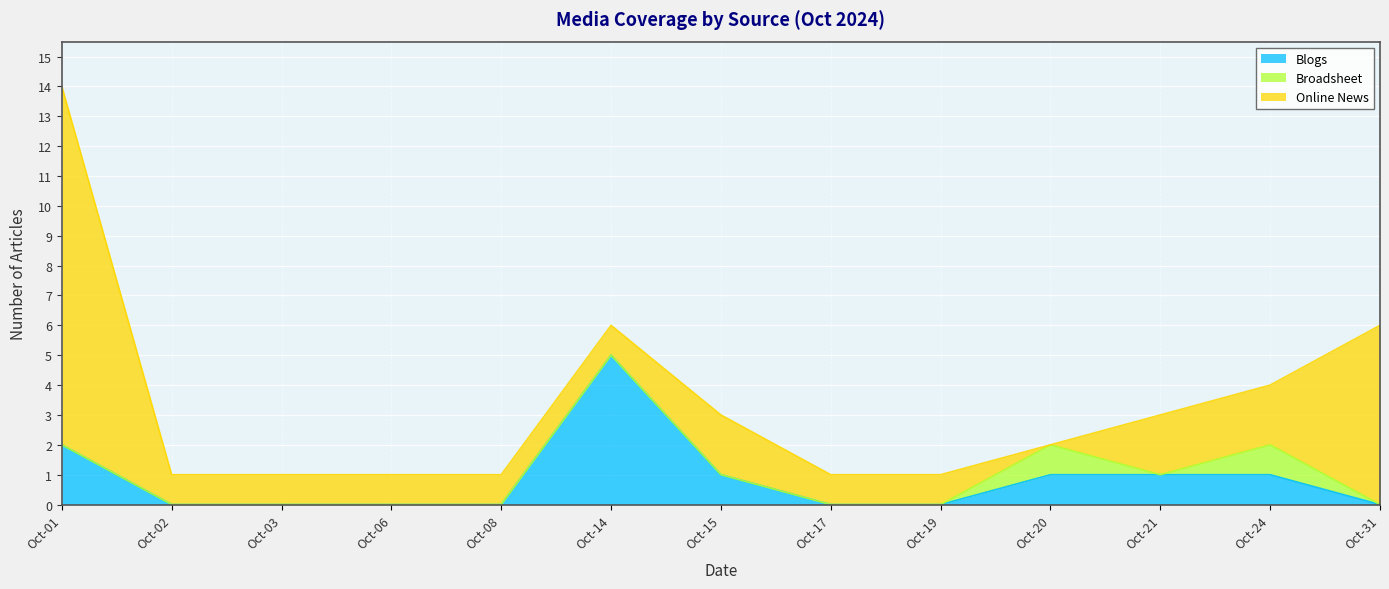

Count the Blogs values in the range 0 to 1.

11